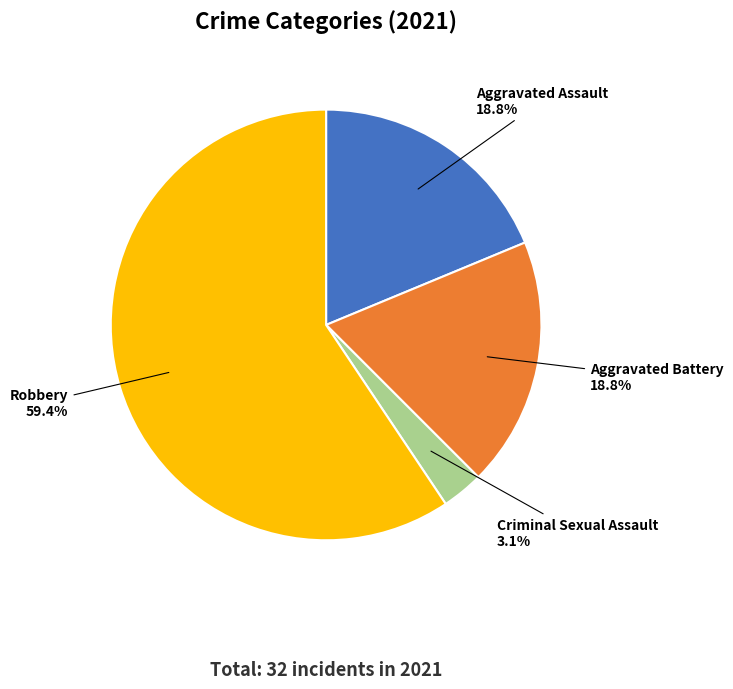

Which has a higher value, Robbery or Aggravated Assault?

Robbery